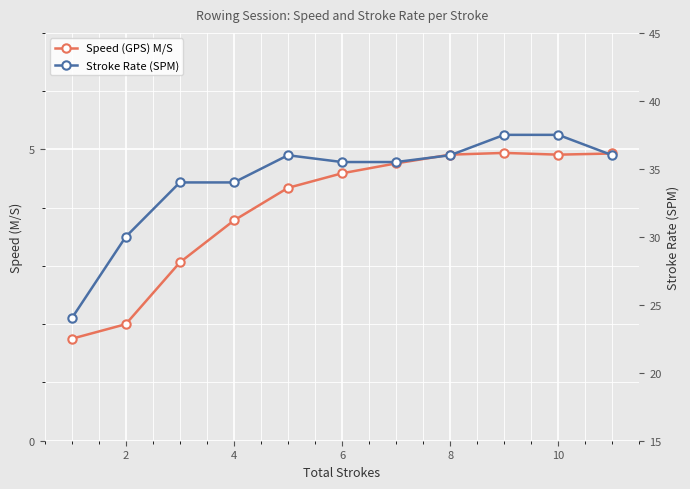

What is the value of the Speed (GPS) M/S point at the 2nd from the left?

2.0